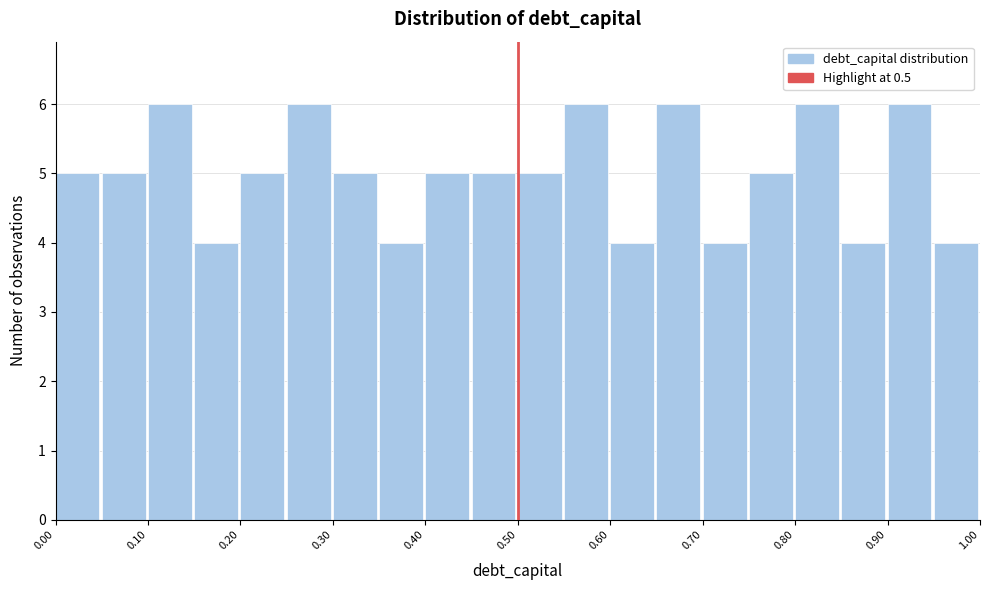

How tall is the bar that spans 0.55 to 0.60 on the x-axis? The values are not printed on the chart, so give them approximately, as read against the axis.

6